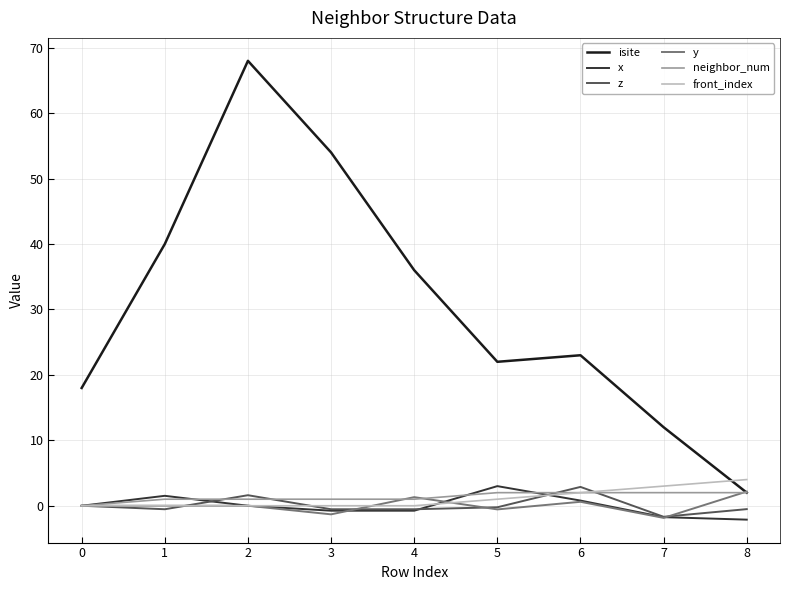

Which series has the largest total across all categories?

isite